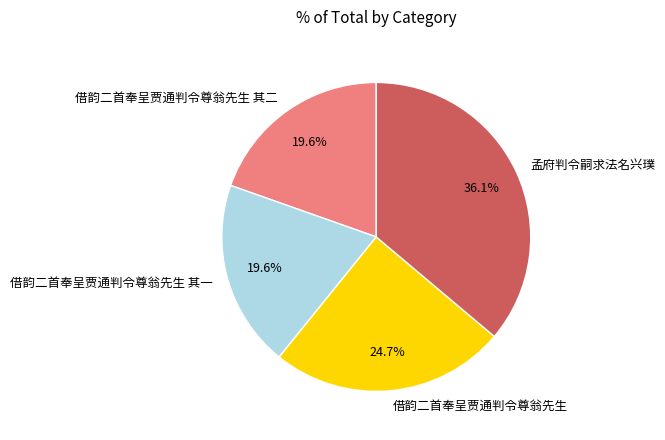

To the nearest percent, what percentage of the pie is 孟府判令嗣求法名兴璞?

36%